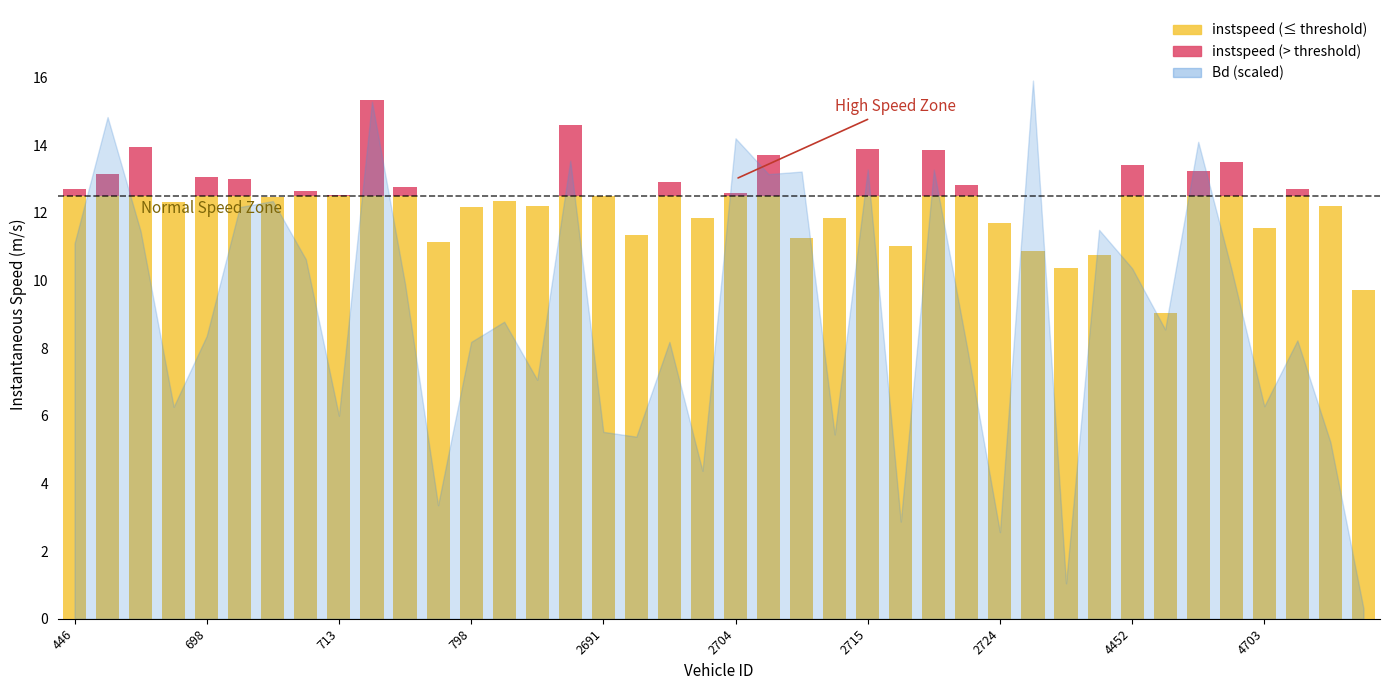

Reading right to left, extract all data points from this chart.

instspeed: 9.7	12.2	12.7	11.6	13.5	13.2	9.0	13.4	10.8	10.4	10.9	11.7	12.8	13.9	11.0	13.9	11.9	11.3	13.7	12.6	11.8	12.9	11.3	12.5	14.6	12.2	12.3	12.2	11.1	12.8	15.3	12.5	12.6	12.5	13.0	13.1	12.3	14.0	13.1	12.7
Bd: 0.0	0.3	0.5	0.4	0.6	0.9	0.5	0.6	0.7	0.1	1.0	0.2	0.5	0.8	0.2	0.8	0.3	0.8	0.8	0.9	0.3	0.5	0.3	0.3	0.8	0.4	0.5	0.5	0.2	0.6	1.0	0.4	0.7	0.8	0.8	0.5	0.4	0.7	0.9	0.7